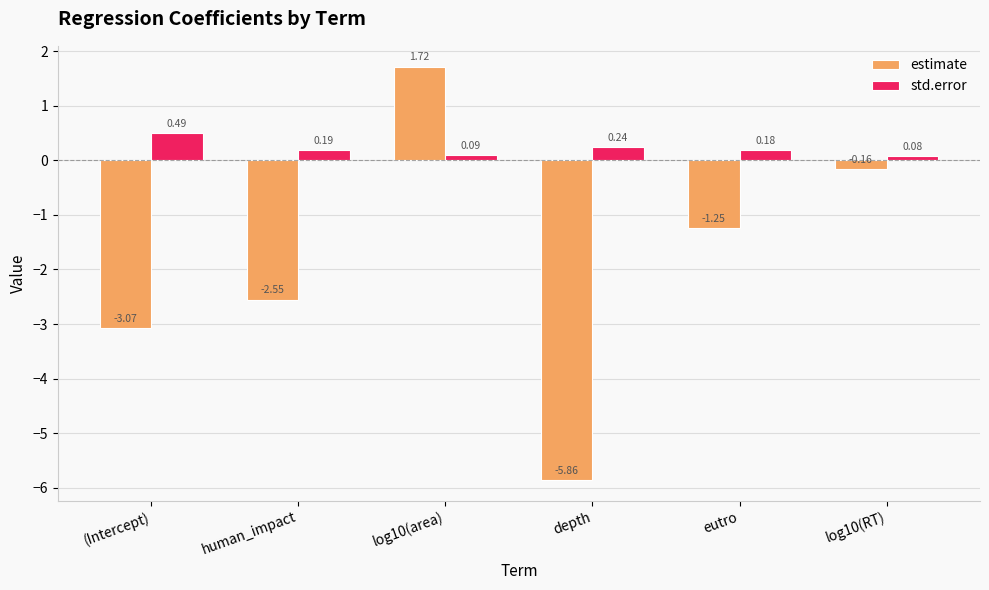

How many data points does each series have?

6